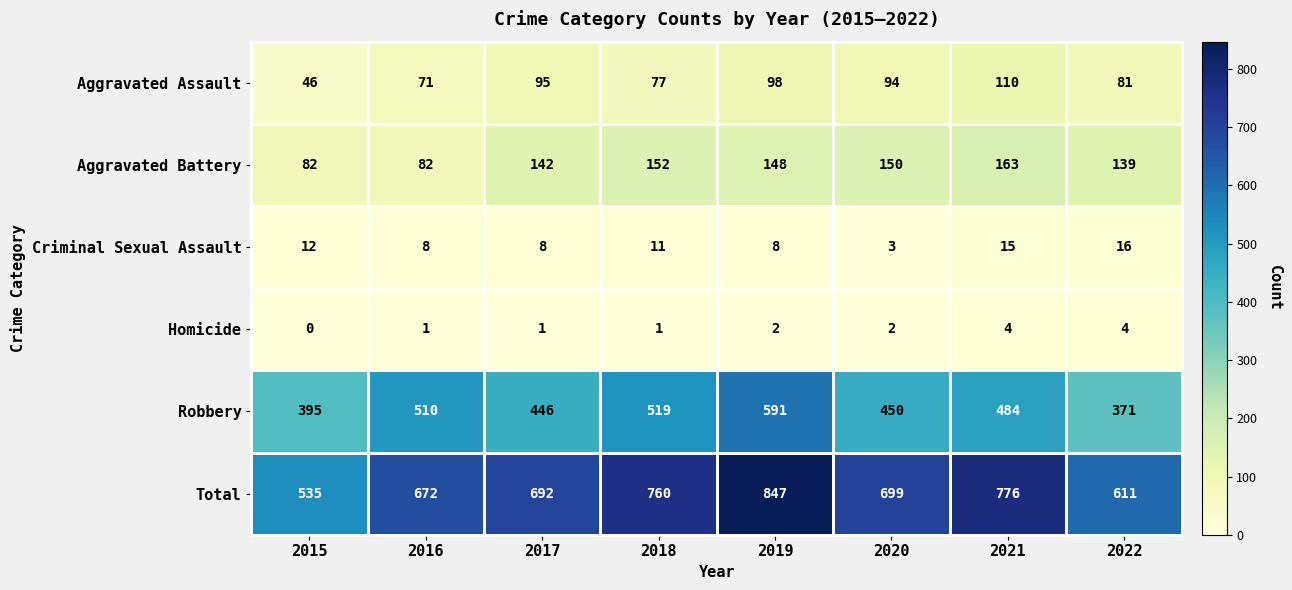

Which series has the widest spread of values?

Total